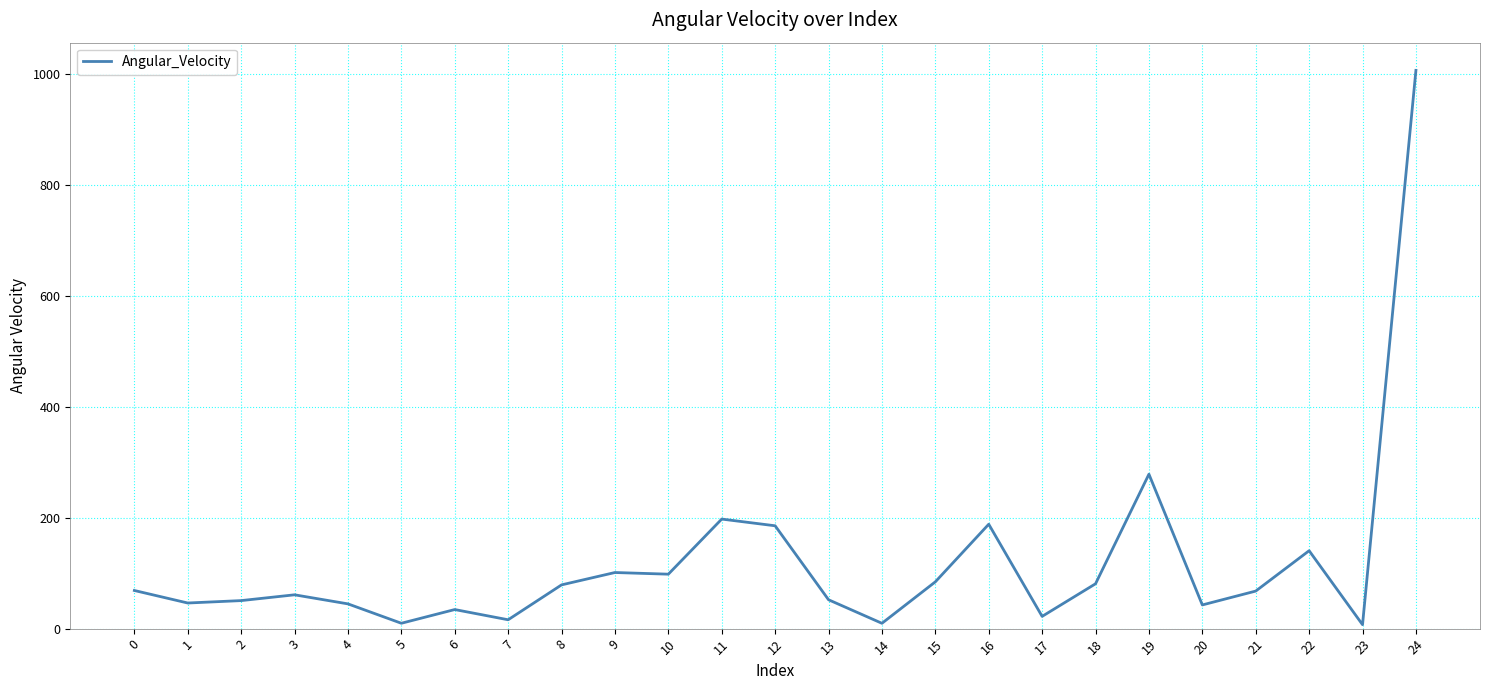

What is the difference between the second highest and second lowest values?

269.0